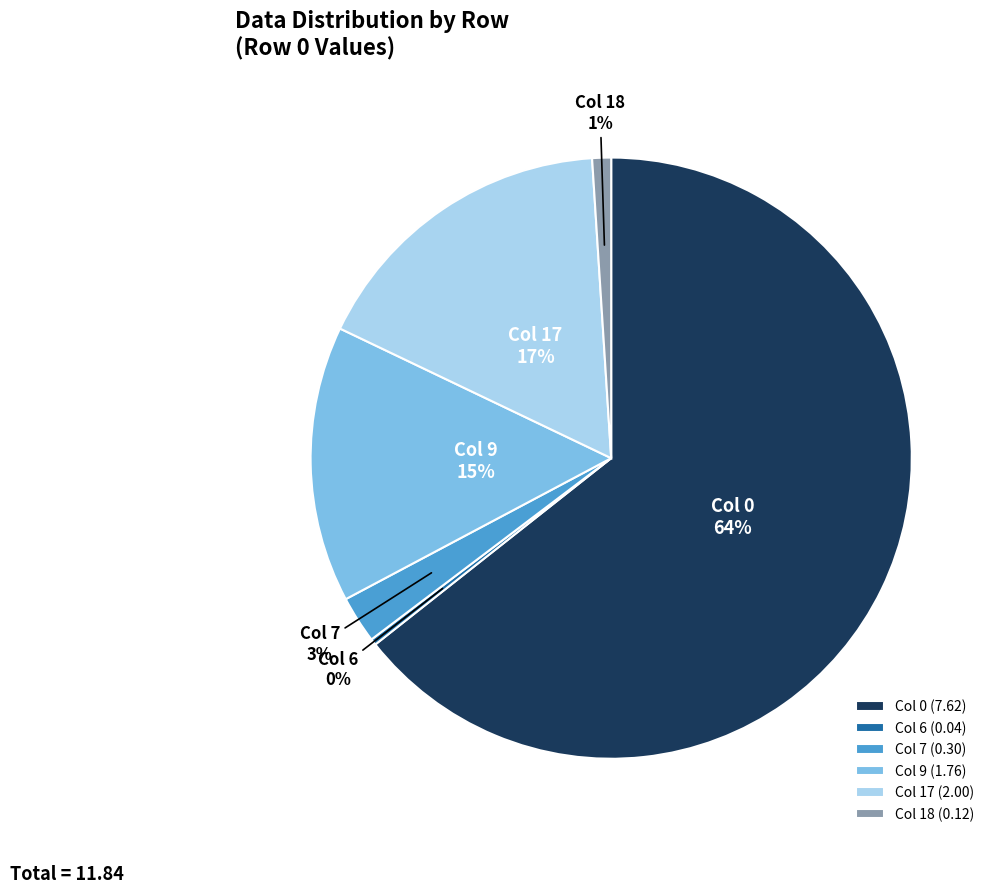

Which has a higher value, Col 0 or Col 7?

Col 0